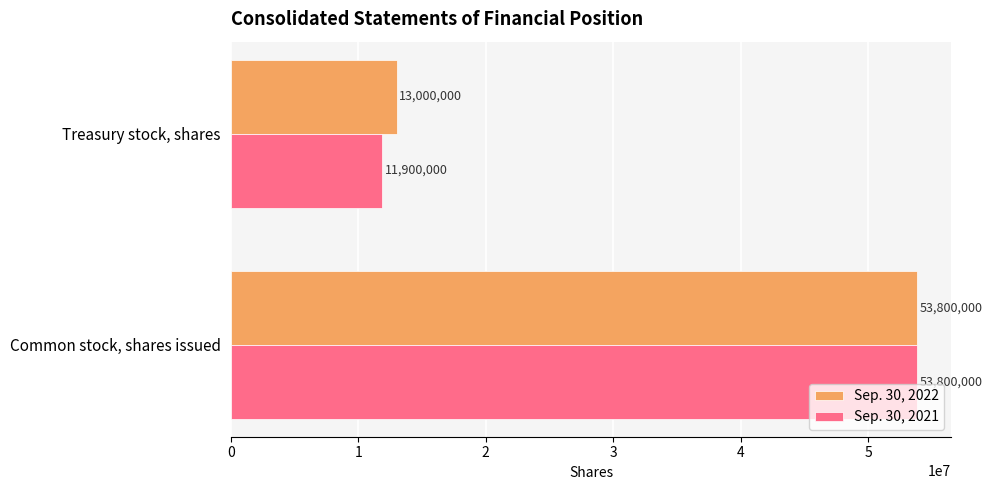

Rank the categories by Sep. 30, 2021 value from lowest to highest.

Treasury stock, shares, Common stock, shares issued